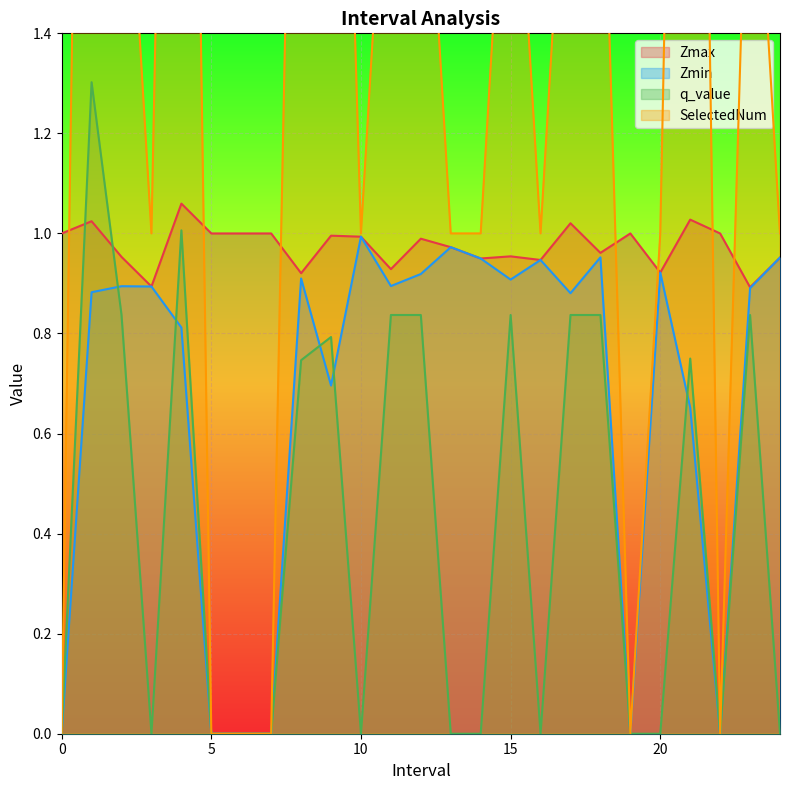

What is the label of the 25th point from the left?

24.0